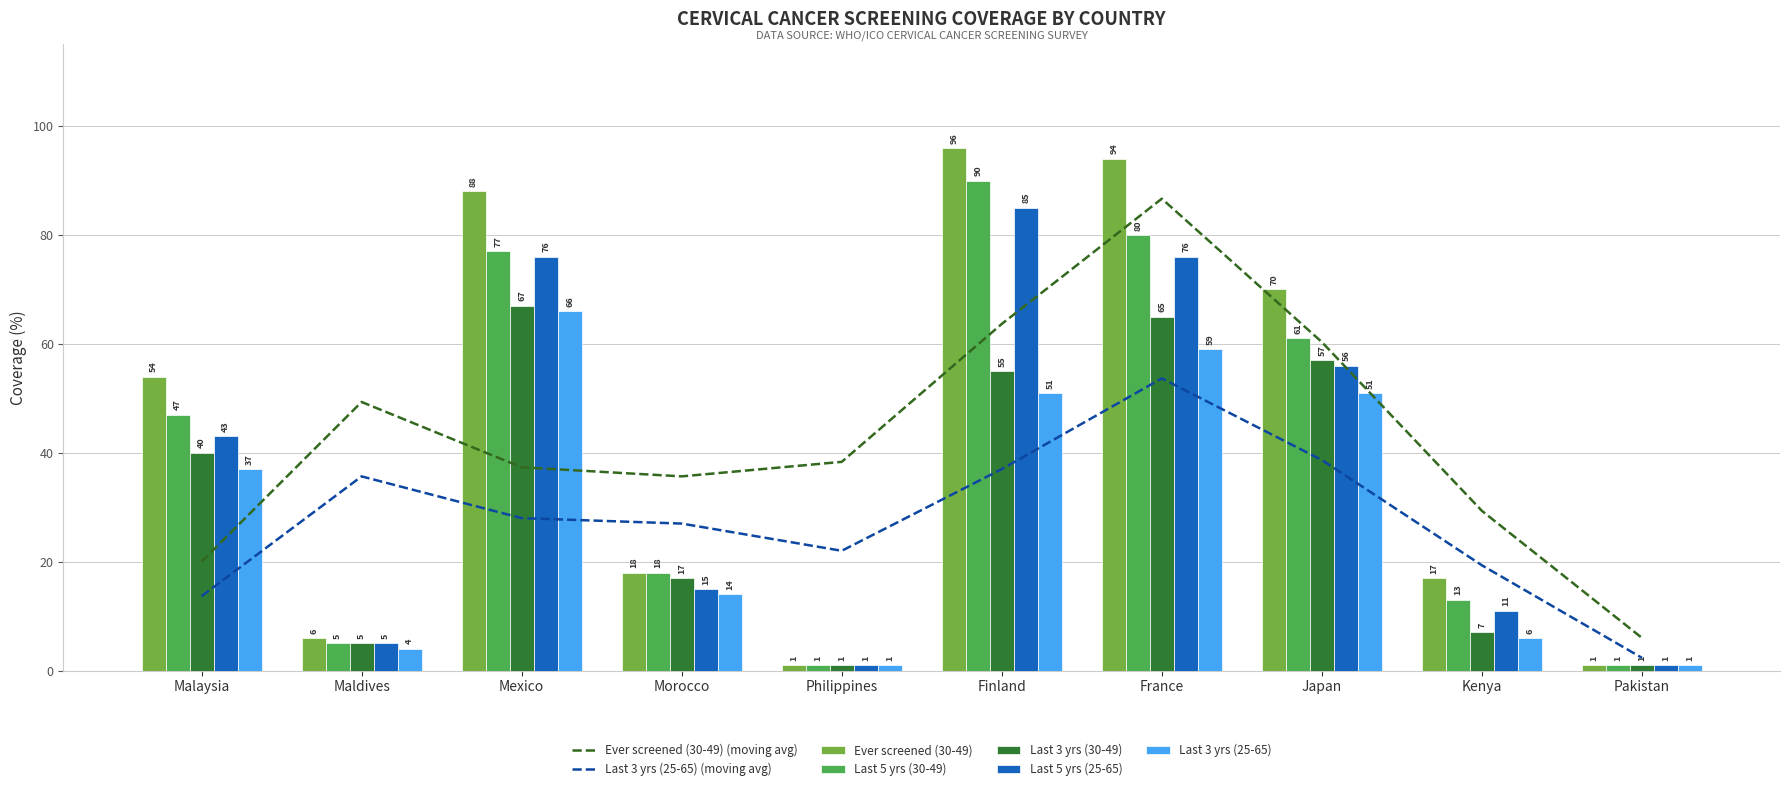

Is it true that Last 5 yrs (30-49) equals 77 at Mexico?

True